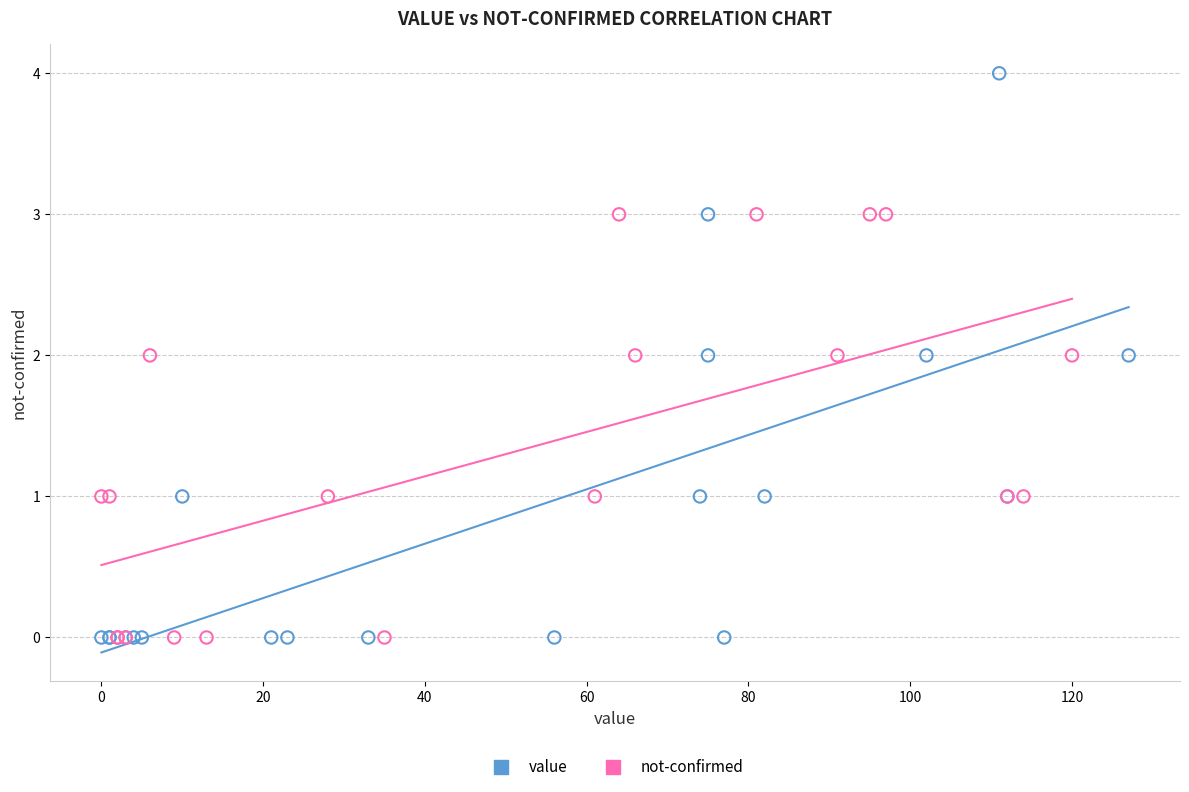

Which series contains the highest Y value?

value